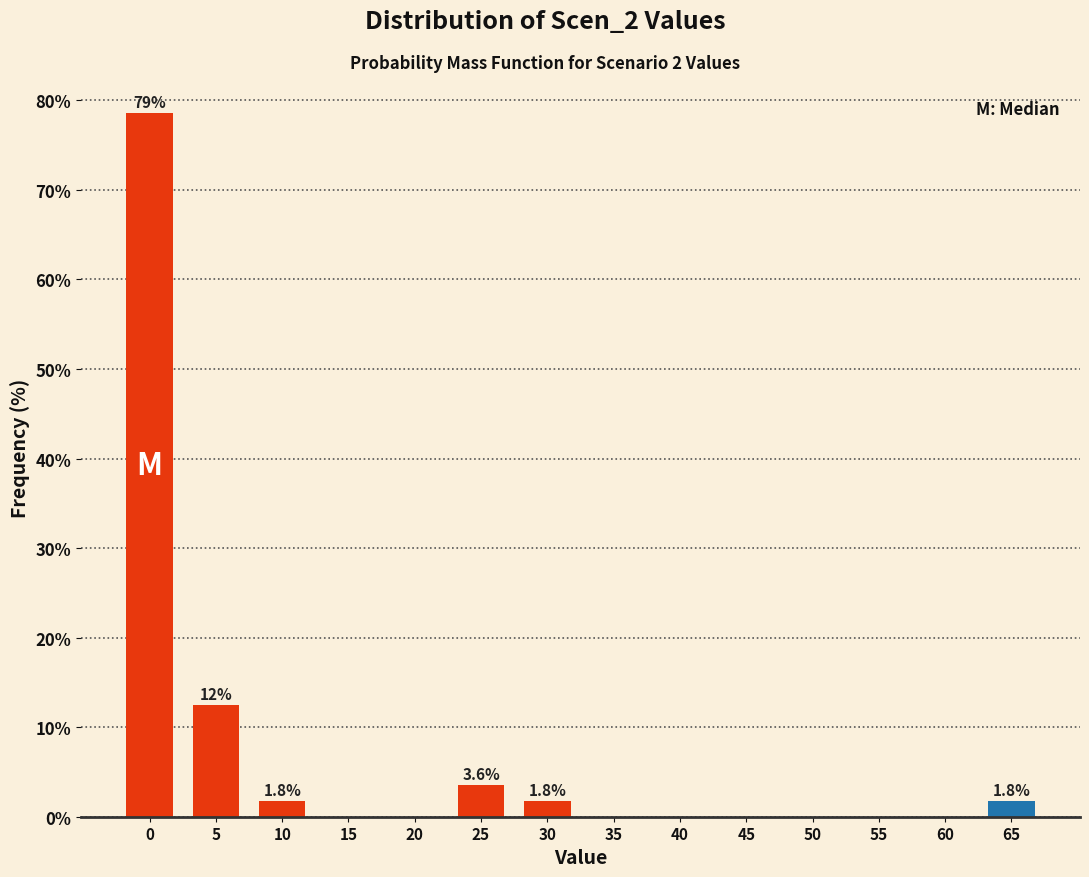

Reading left to right, list all the values displayed in this chart.

0=78.6	5=12.5	10=1.8	15=0.0	20=0.0	25=3.6	30=1.8	35=0.0	40=0.0	45=0.0	50=0.0	55=0.0	60=0.0	65=1.8